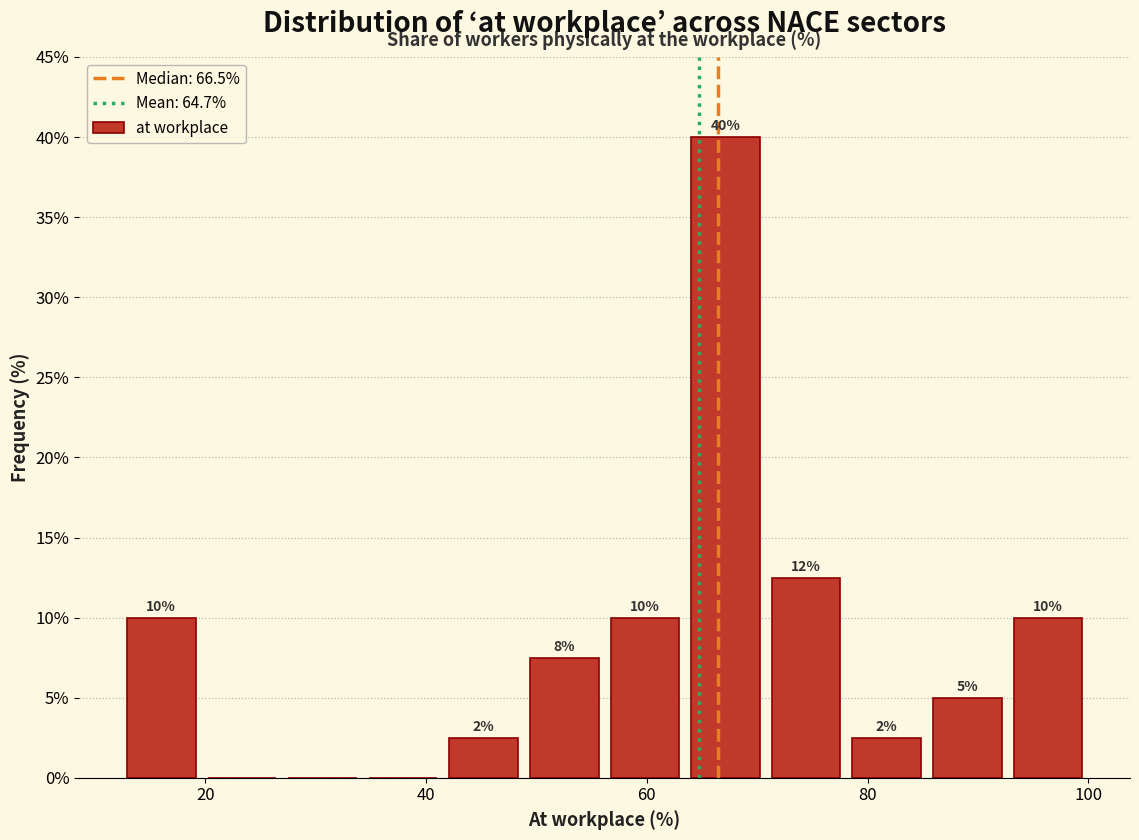

Read against the x-axis, roughly where is the centre of the tallest bar?

68